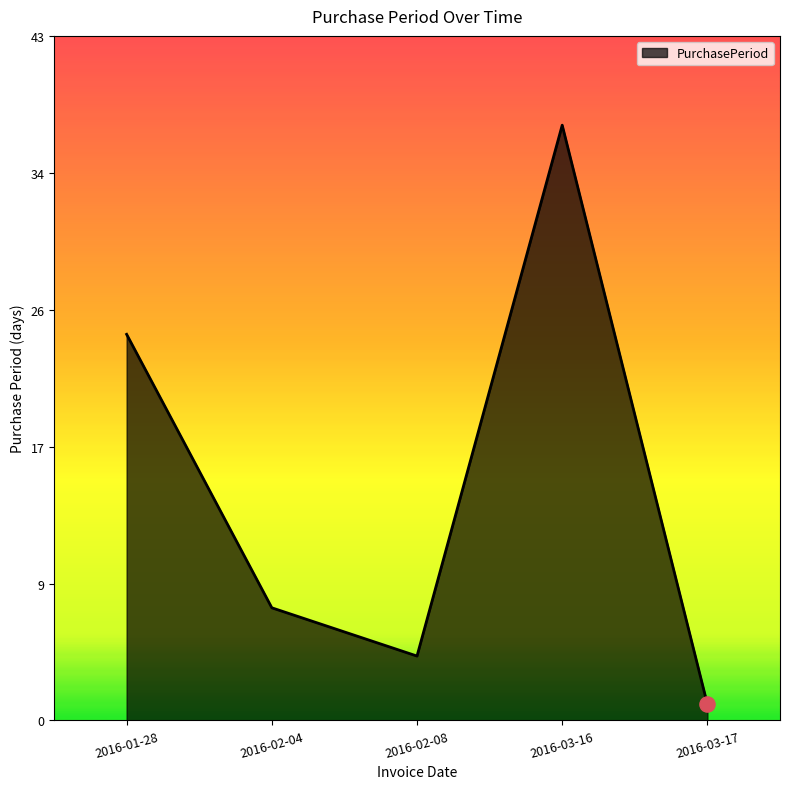

Which has a higher value, 2016-02-08 or 2016-03-17?

2016-02-08